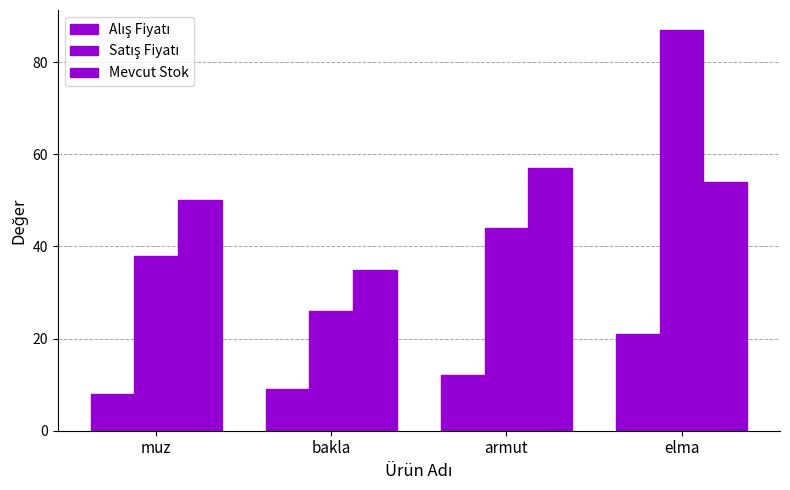

How many bars are there in each group?

3